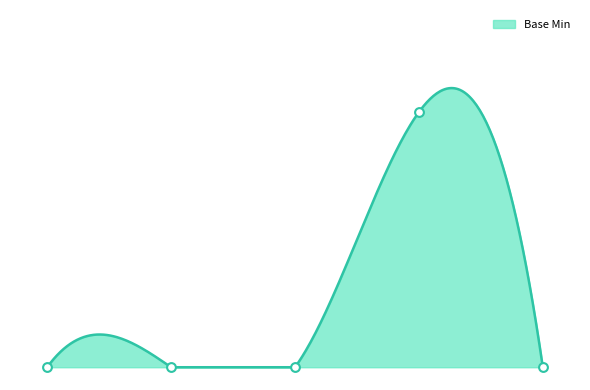

What is the change in value from Extension.id to Extension.url?

+1